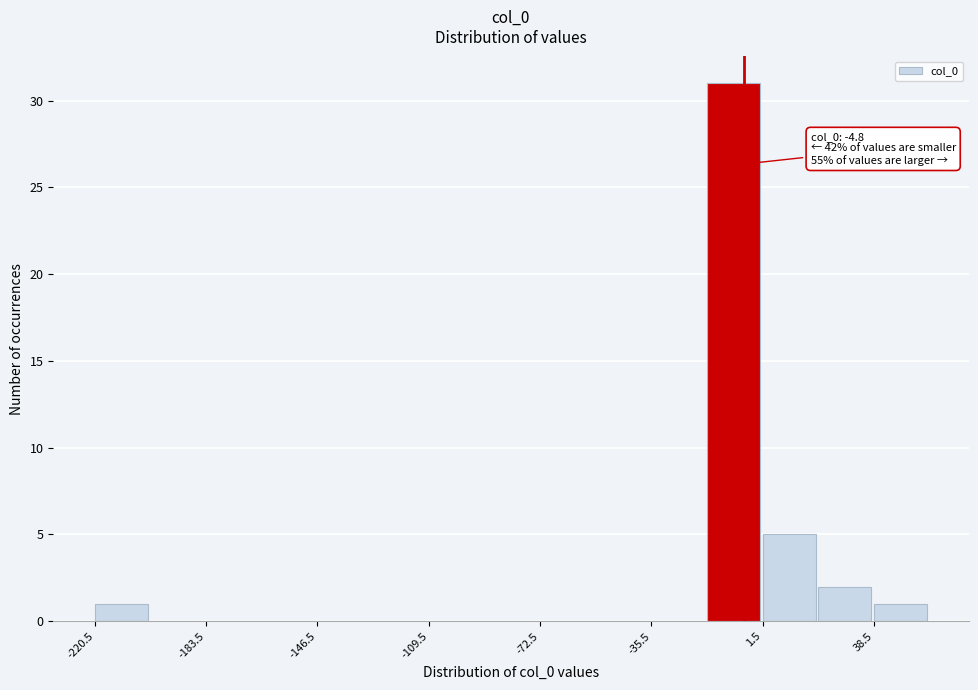

Read against the x-axis, roughly where is the centre of the tallest bar?

-10